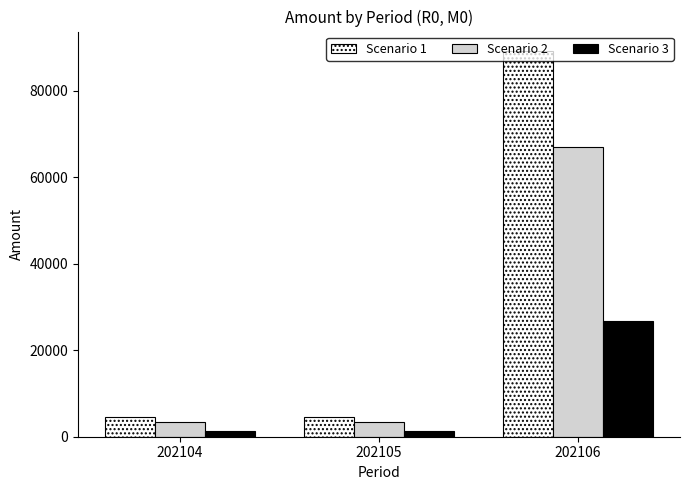

What is the spread (max minus min) of values at 202104?

3210.1